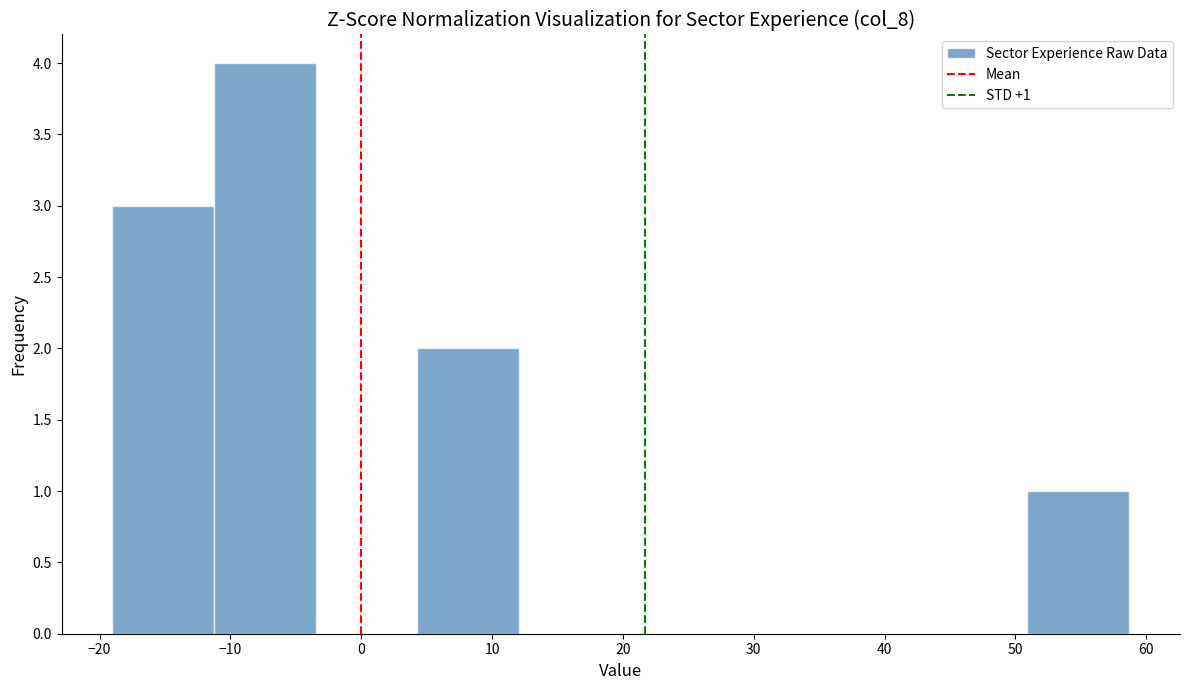

Which range on the x-axis has the tallest bar?

-11 to -3